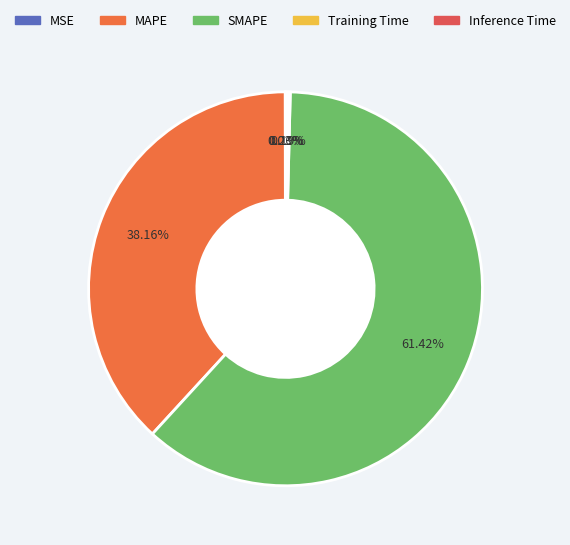

What is the largest slice in the pie chart?

SMAPE